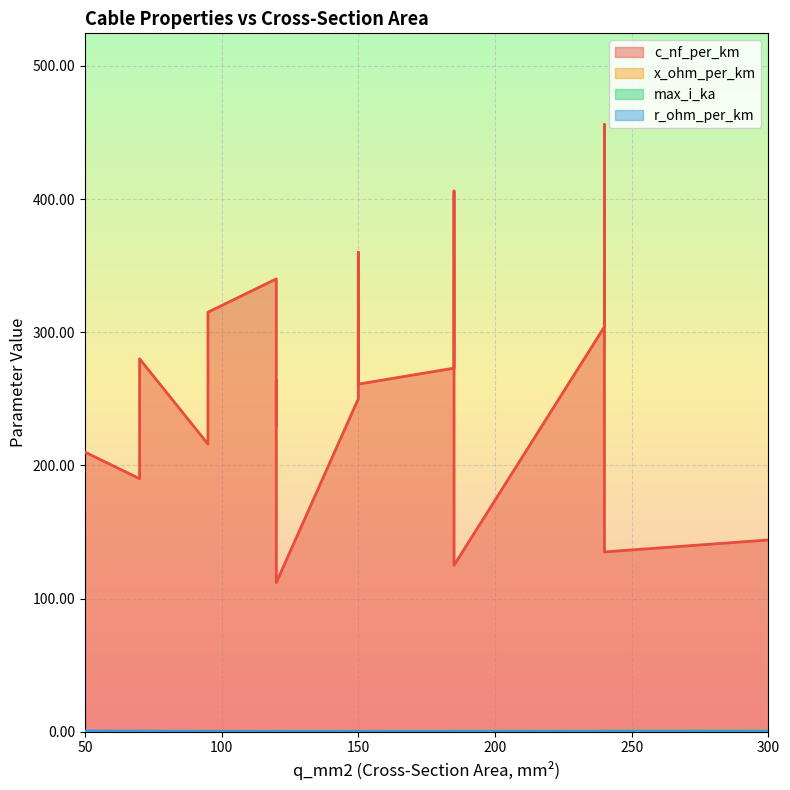

What is the value of the r_ohm_per_km point at the 4th from the left?

0.3